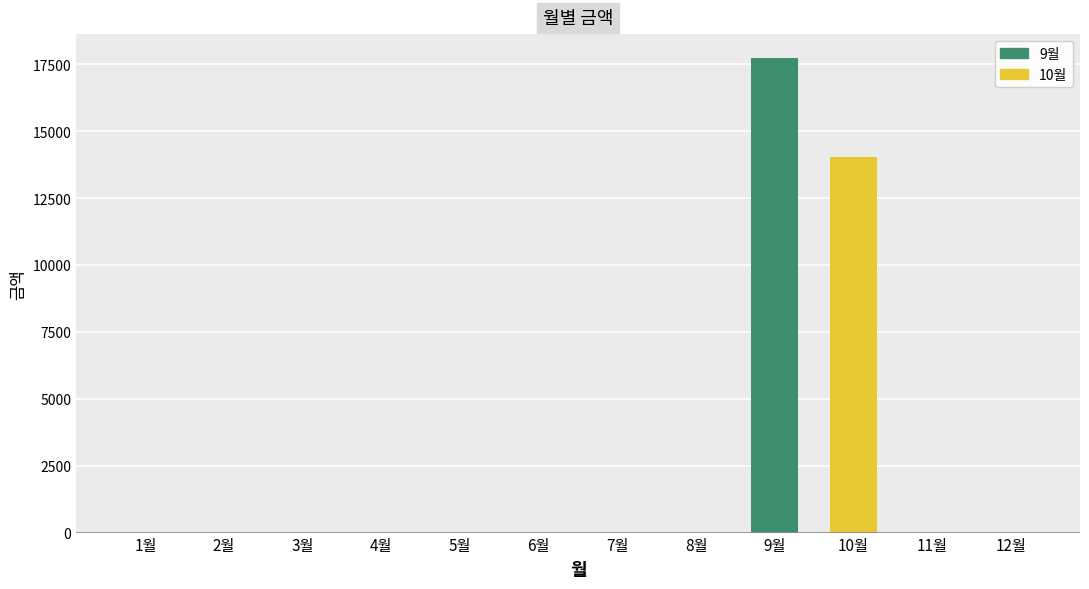

Reading left to right, what are all the values shown in this chart?

1월=0	2월=0	3월=0	4월=0	5월=0	6월=0	7월=0	8월=0	9월=17740	10월=14020	11월=0	12월=0